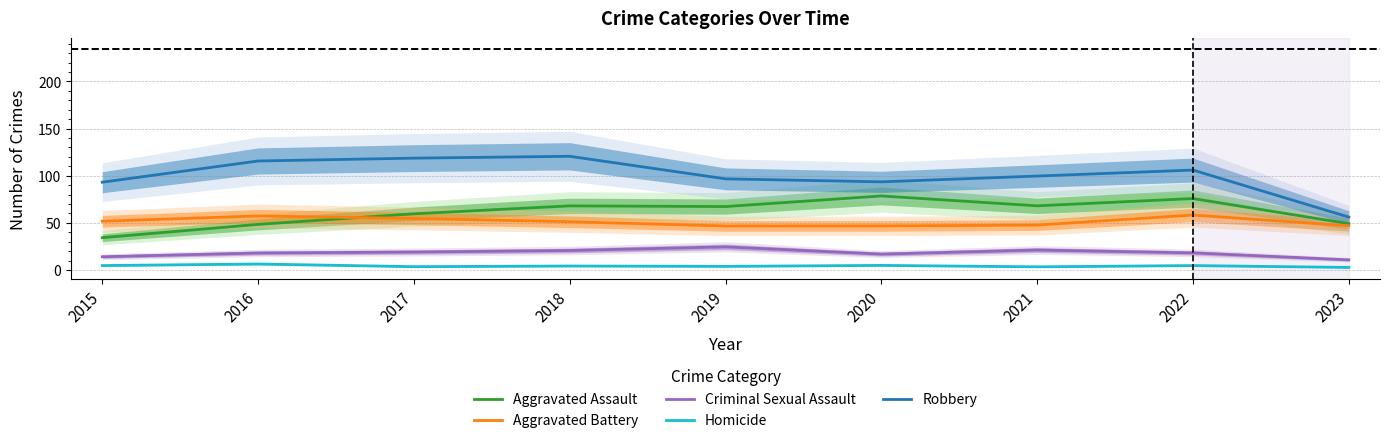

At which category does the chart reach its minimum across all series?

2023